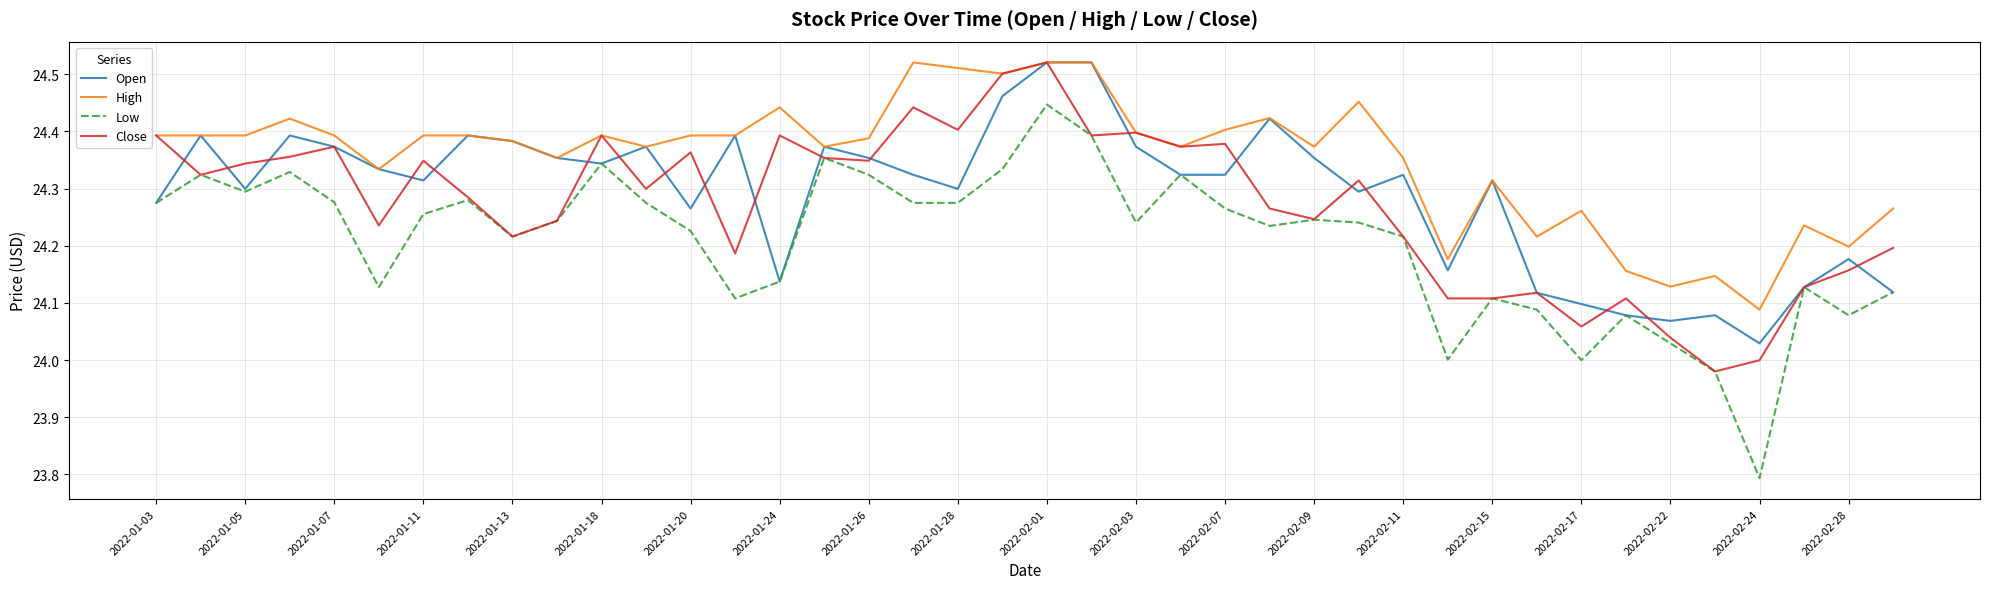

Which series has the largest total across all categories?

High